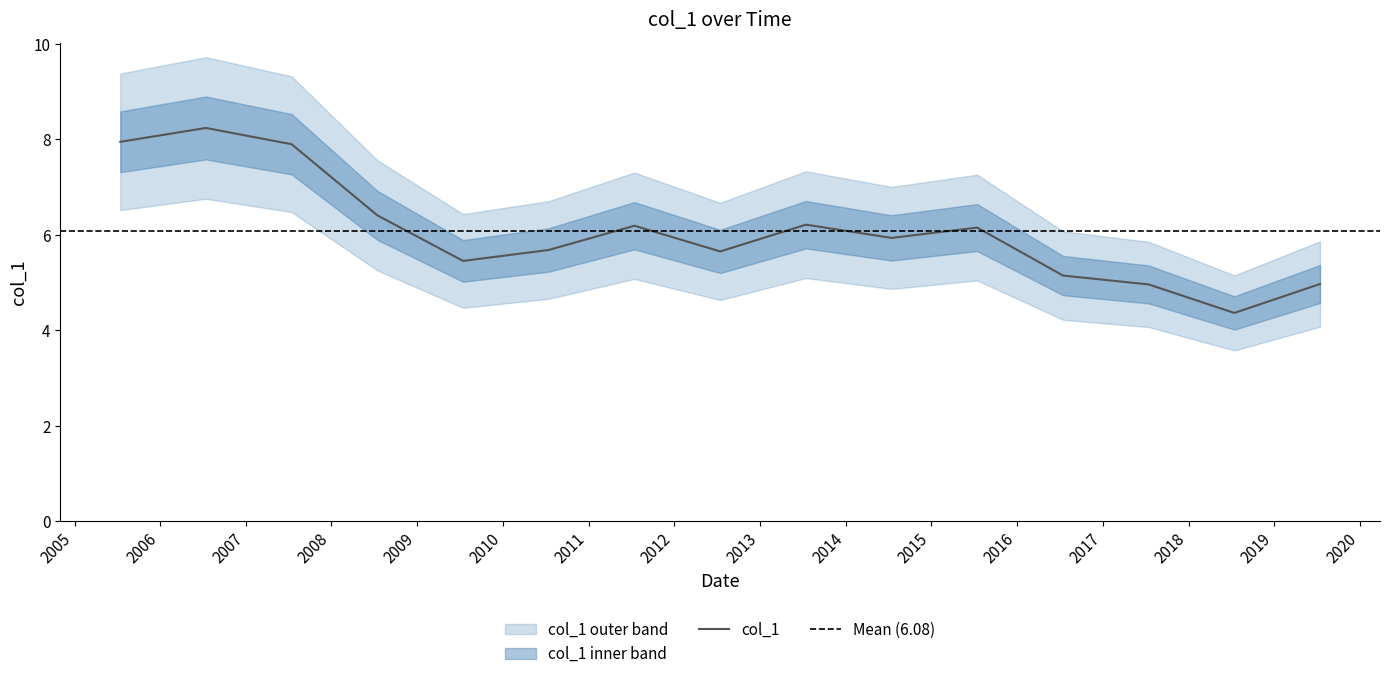

The chart shows a value of 1.4 at 2008-07-15. True or false?

False